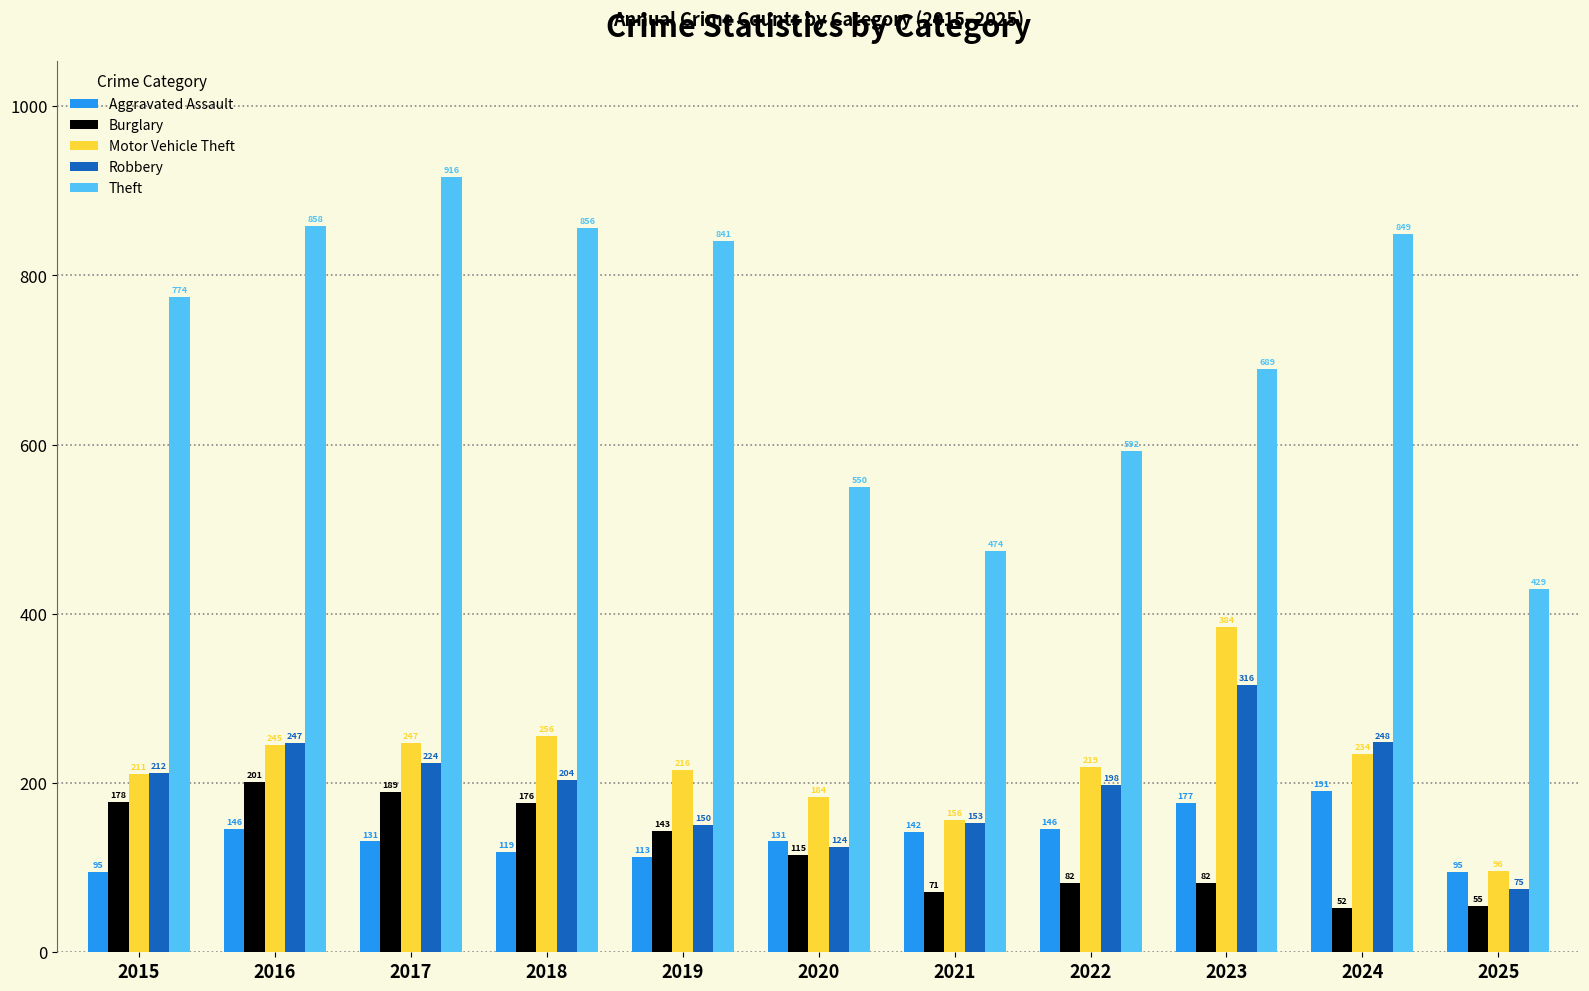

The value of Robbery at 2019 is 57. True or false?

False